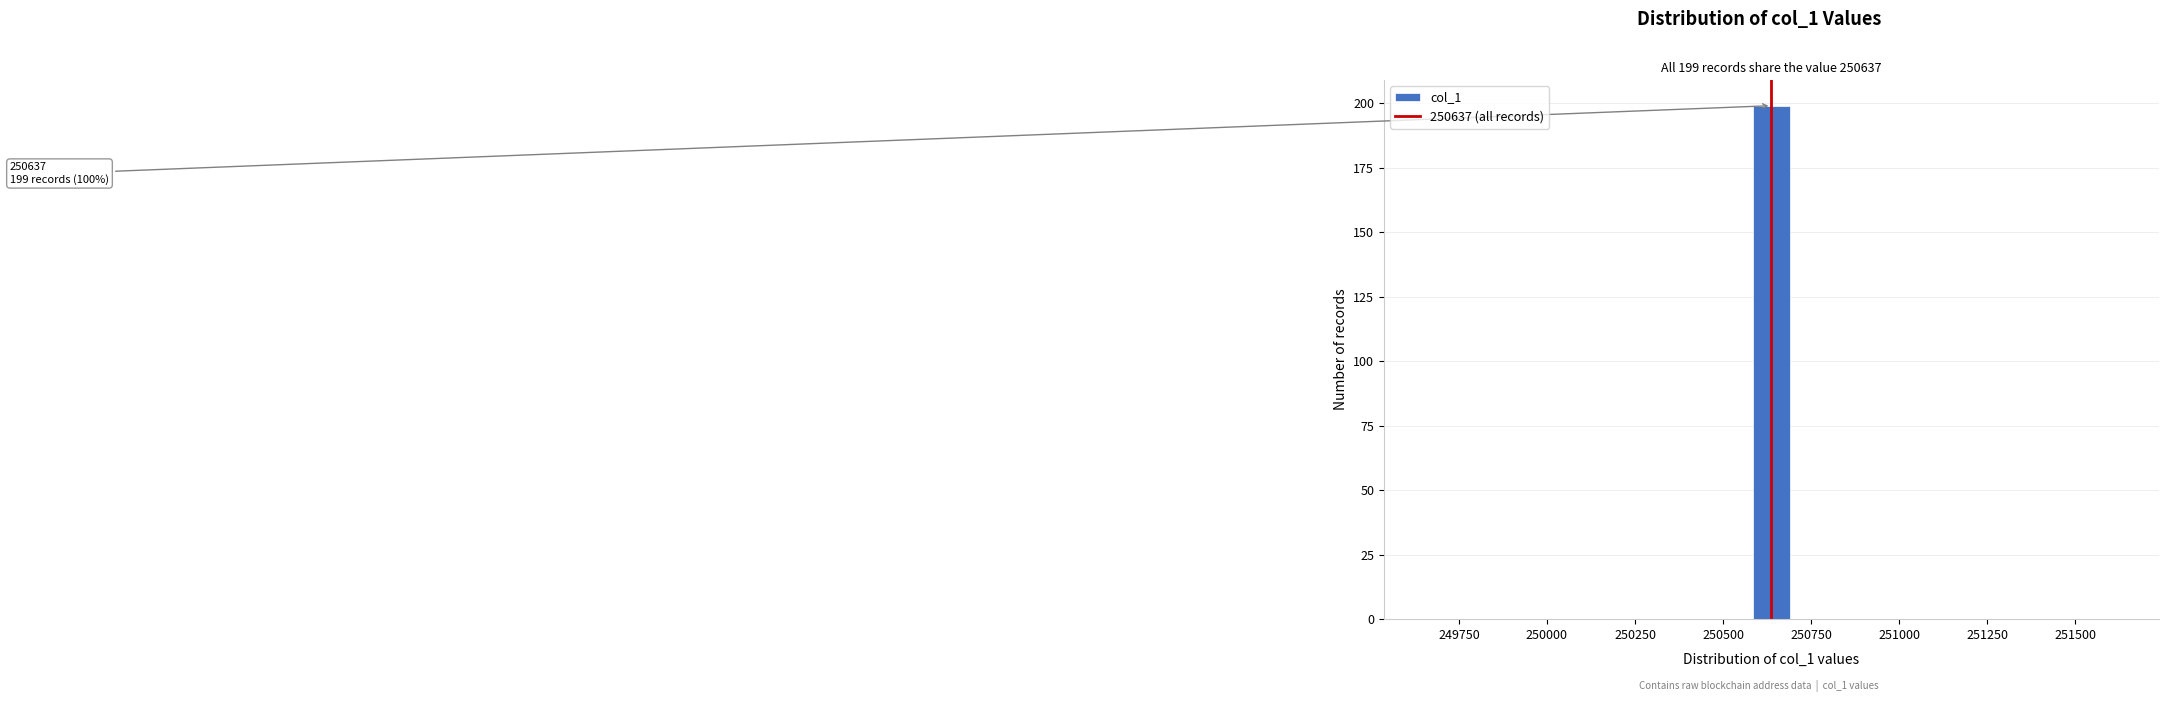

Around what value on the x-axis is the tallest bar? Give the approximate position of its centre, as read against the axis.

250650